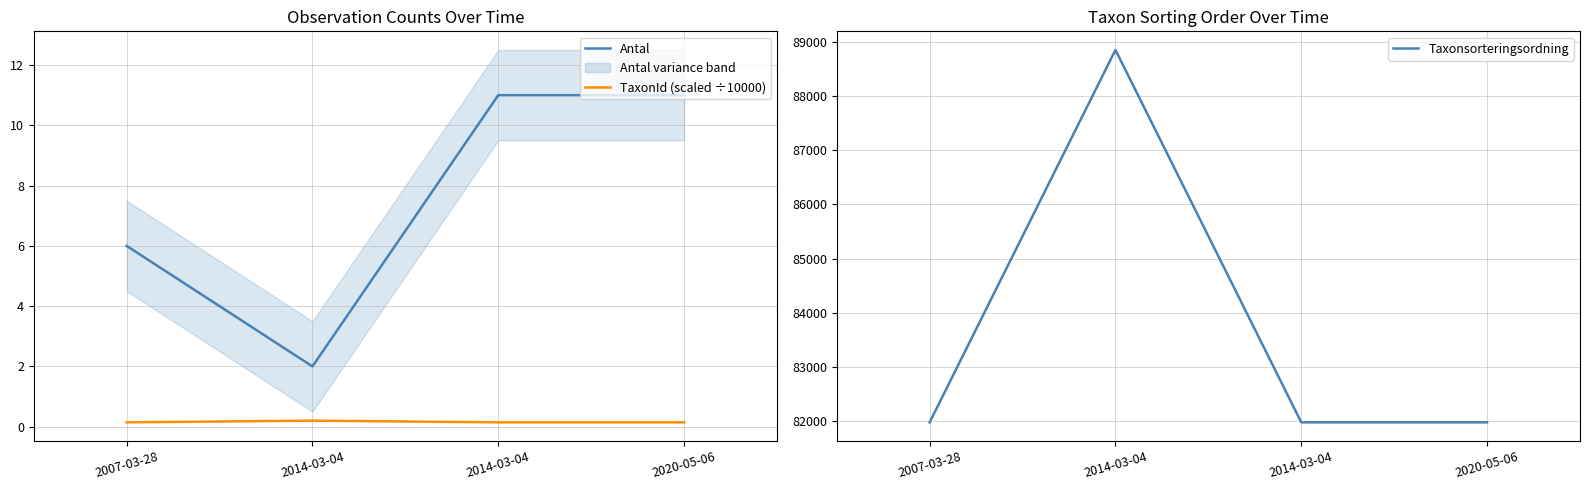

Where is Taxonsorteringsordning nearest to the value 85414?

2007-03-28